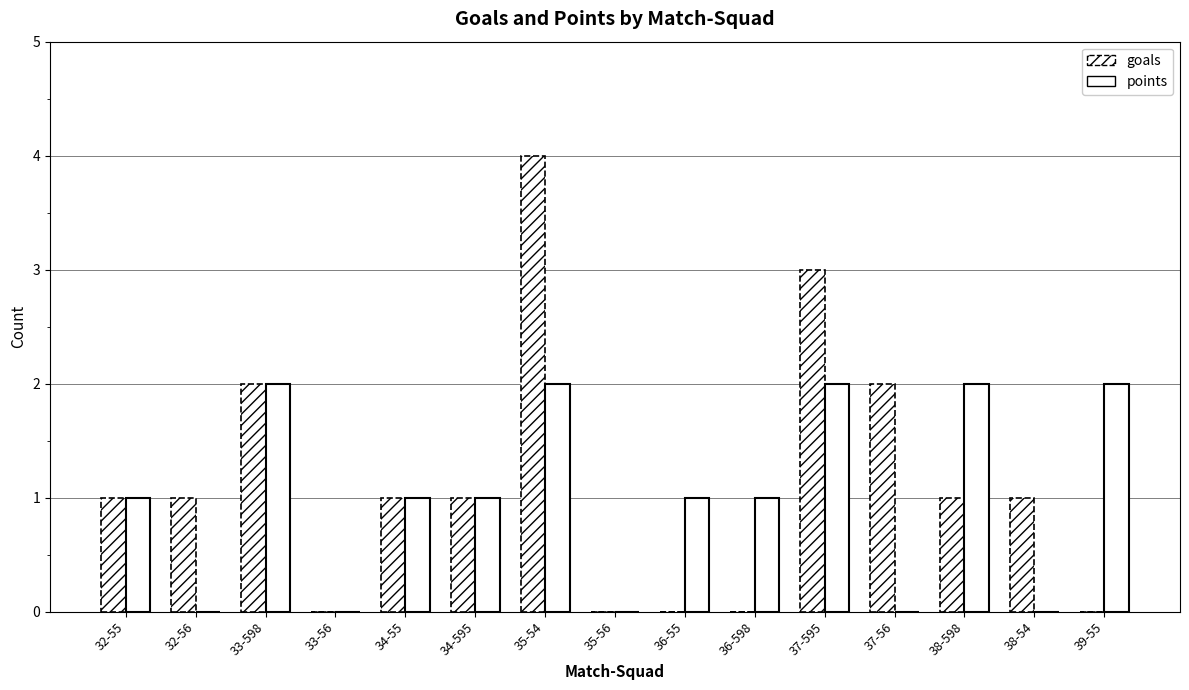

Reading left to right, list all the values displayed in this chart.

goals: 32-55=1	32-56=1	33-598=2	33-56=0	34-55=1	34-595=1	35-54=4	35-56=0	36-55=0	36-598=0	37-595=3	37-56=2	38-598=1	38-54=1	39-55=0
points: 32-55=1	32-56=0	33-598=2	33-56=0	34-55=1	34-595=1	35-54=2	35-56=0	36-55=1	36-598=1	37-595=2	37-56=0	38-598=2	38-54=0	39-55=2